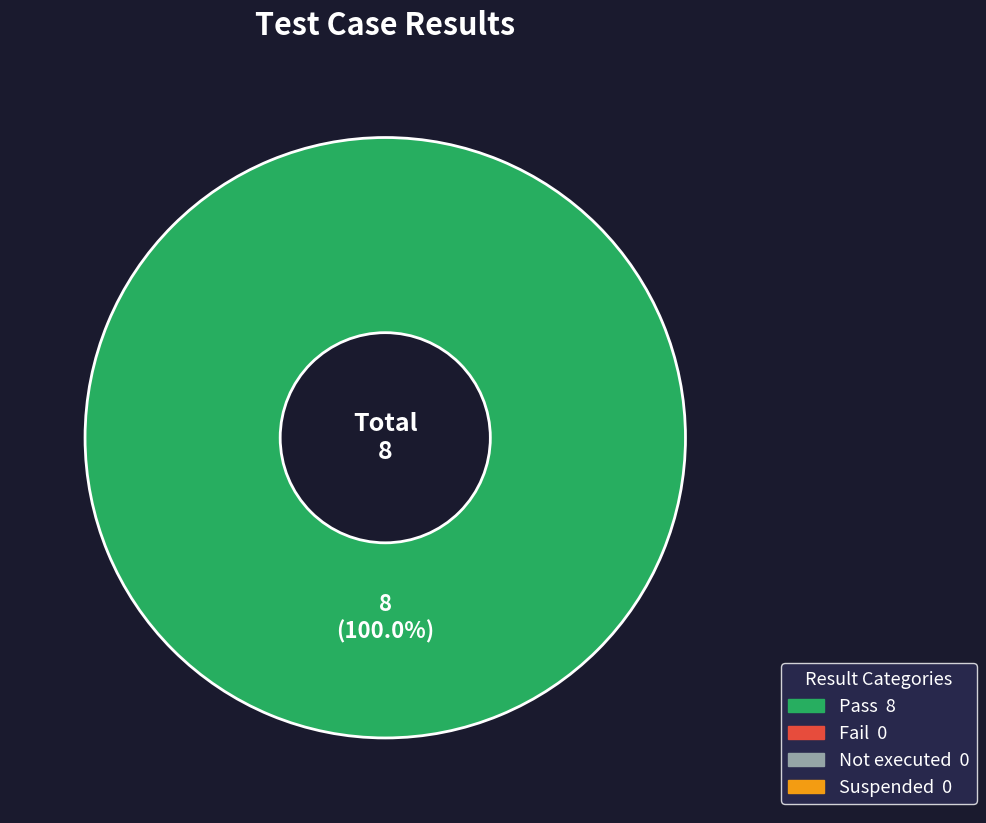

Is there any slice that represents more than half of the pie?

Yes